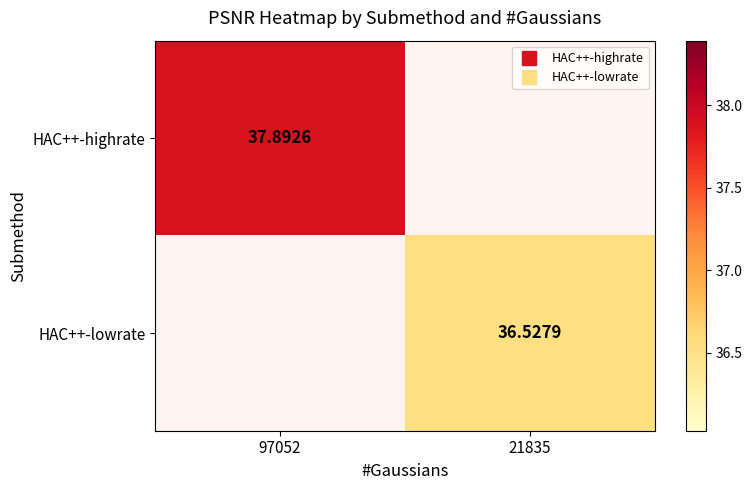

Is it true that HAC++-highrate equals 37.9 at 97052?

True